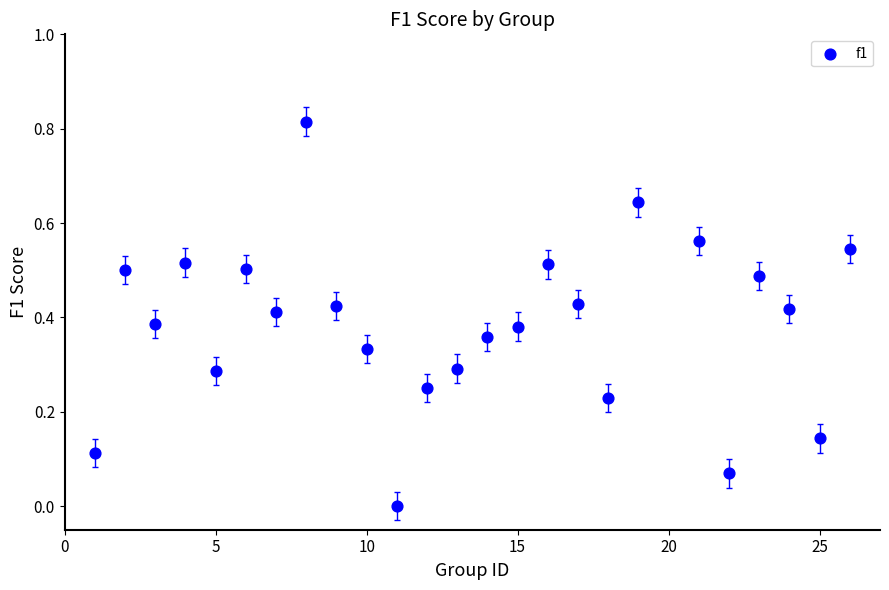

What is the range of X values (max minus min)?

25.0